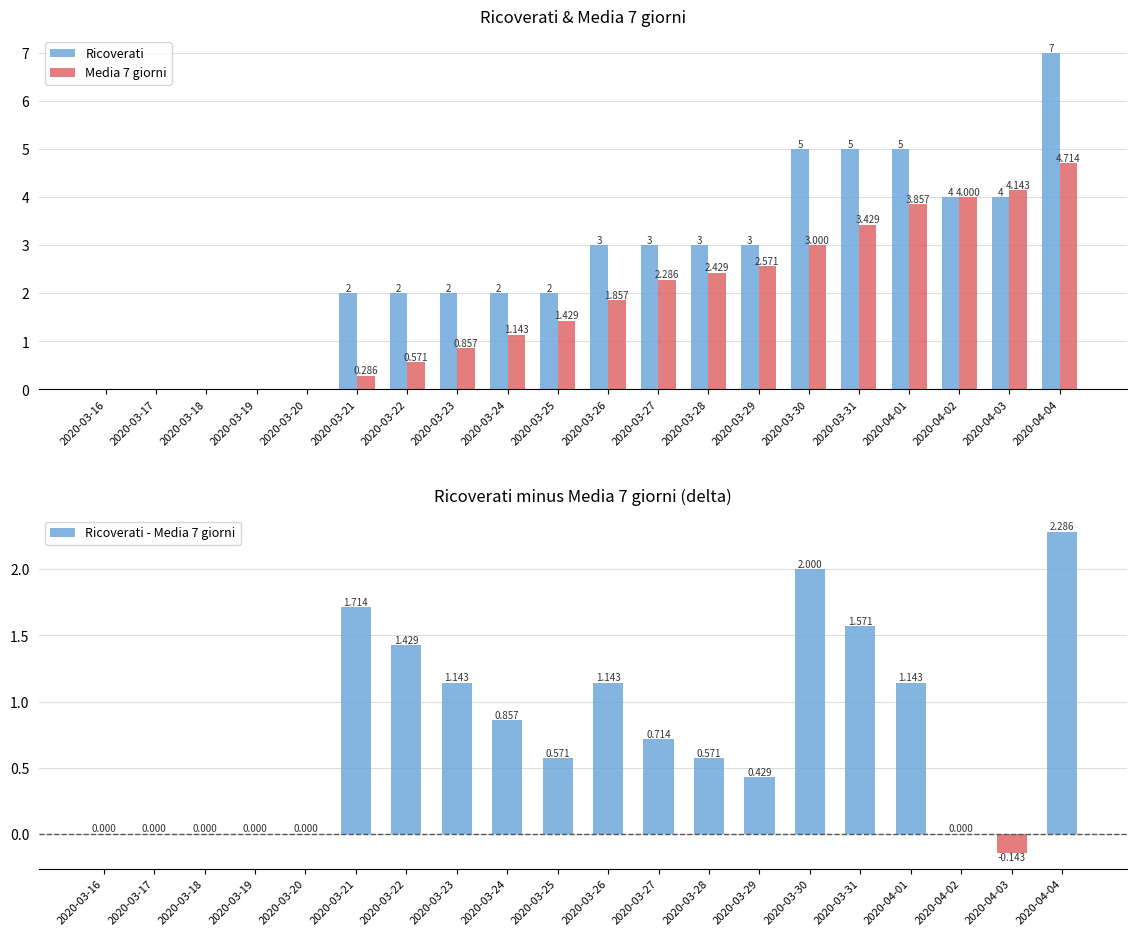

Where does the Ricoverati - Media 7 giorni series first go above 0?

2020-03-21